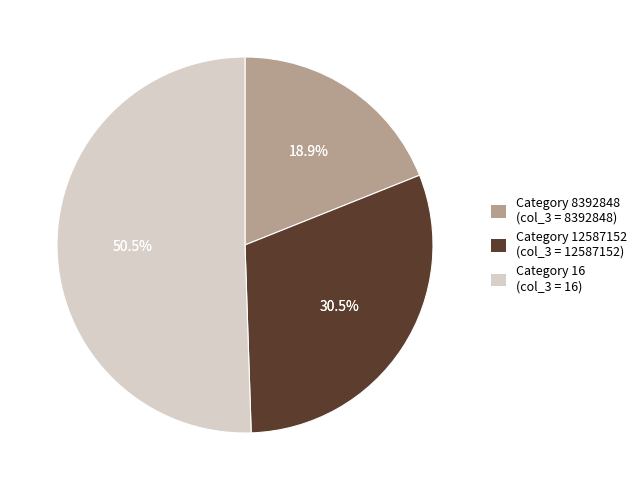

True or false: 8392848 accounts for 48% of the total.

False